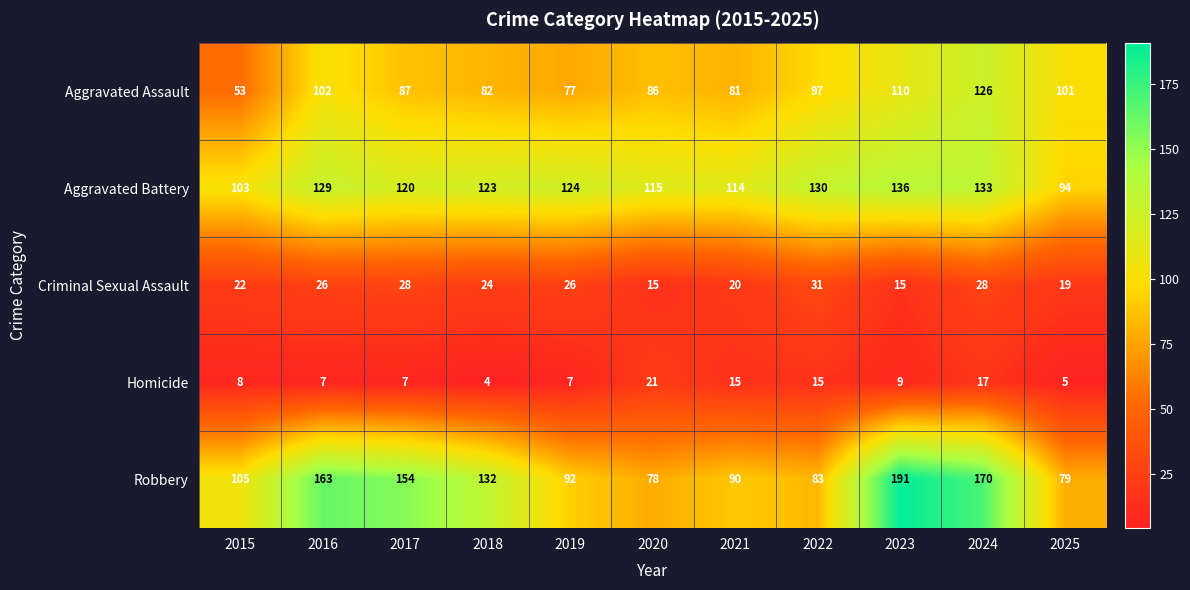

What is the total value across all series at 2019?

326